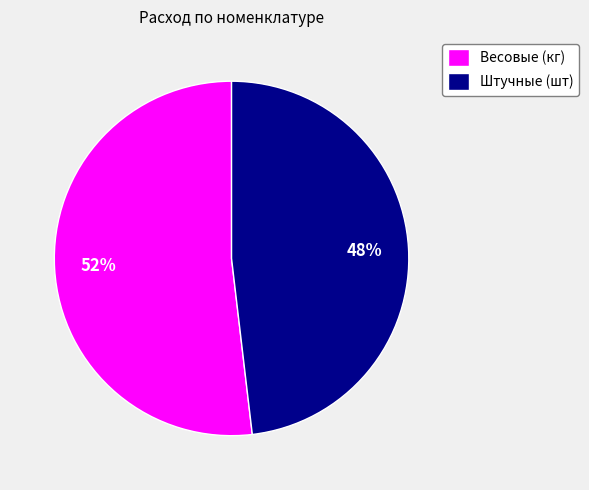

Count the number of slices in the pie.

2